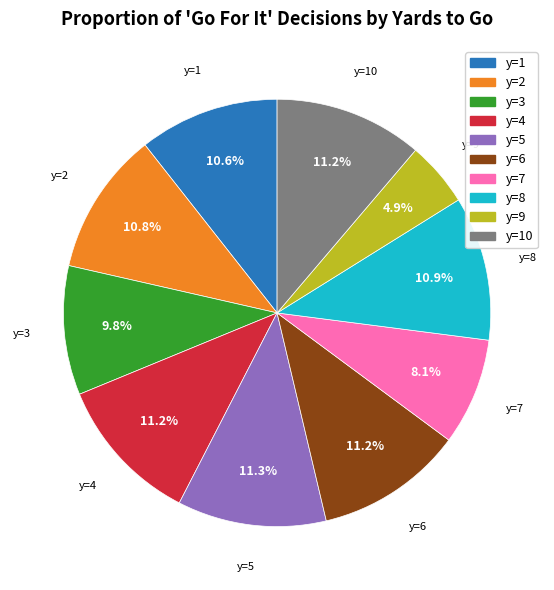

To the nearest percent, what is the average slice percentage?

10%